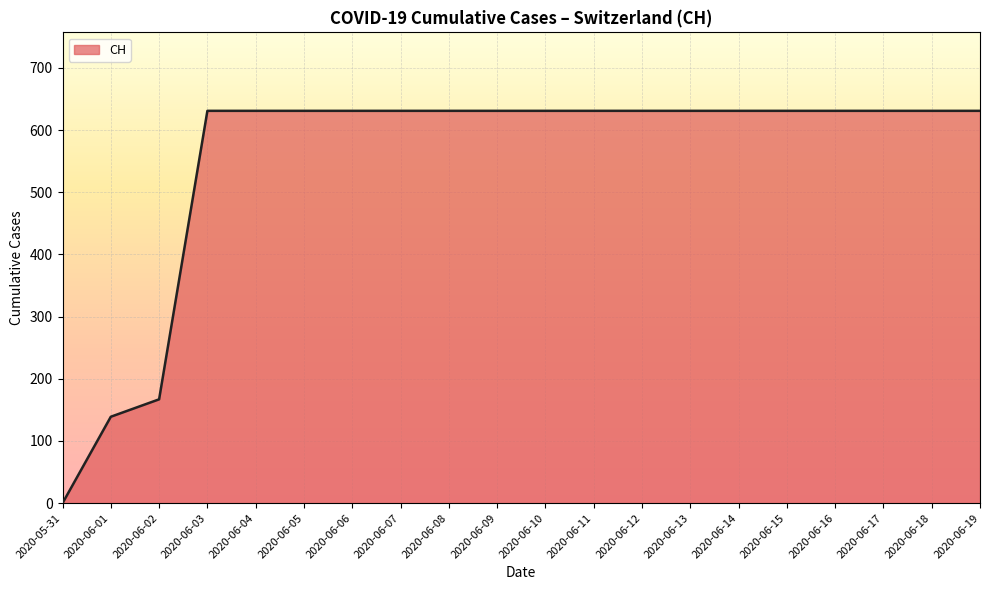

Which has a higher value, 2020-06-01 or 2020-05-31?

2020-06-01